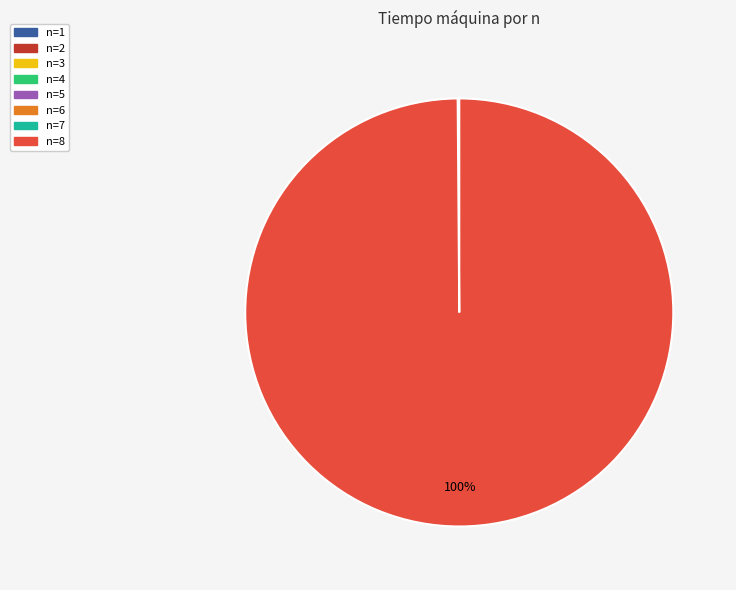

Does n=8 represent more than half of the total?

Yes